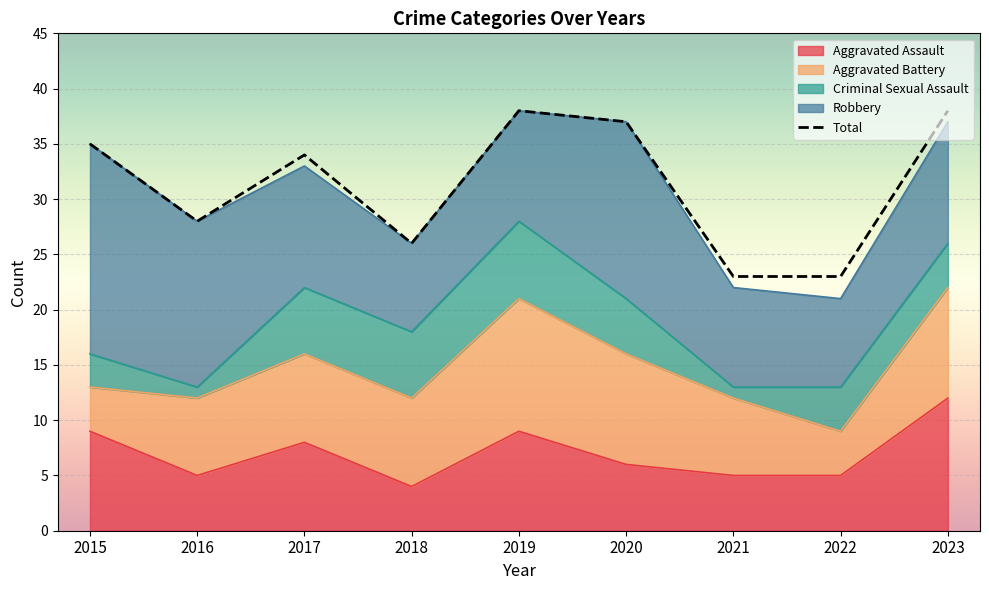

At which category does the chart reach its peak across all series?

2019